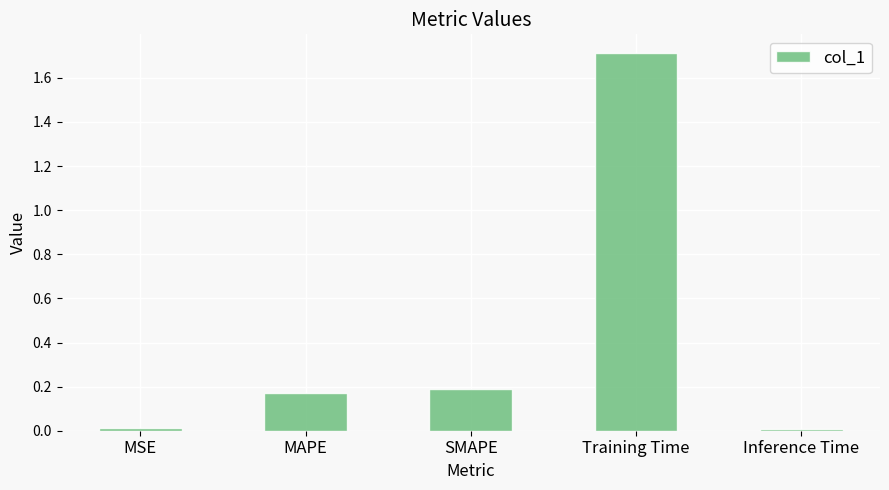

What is the value of the 4th bar from the left?

1.7